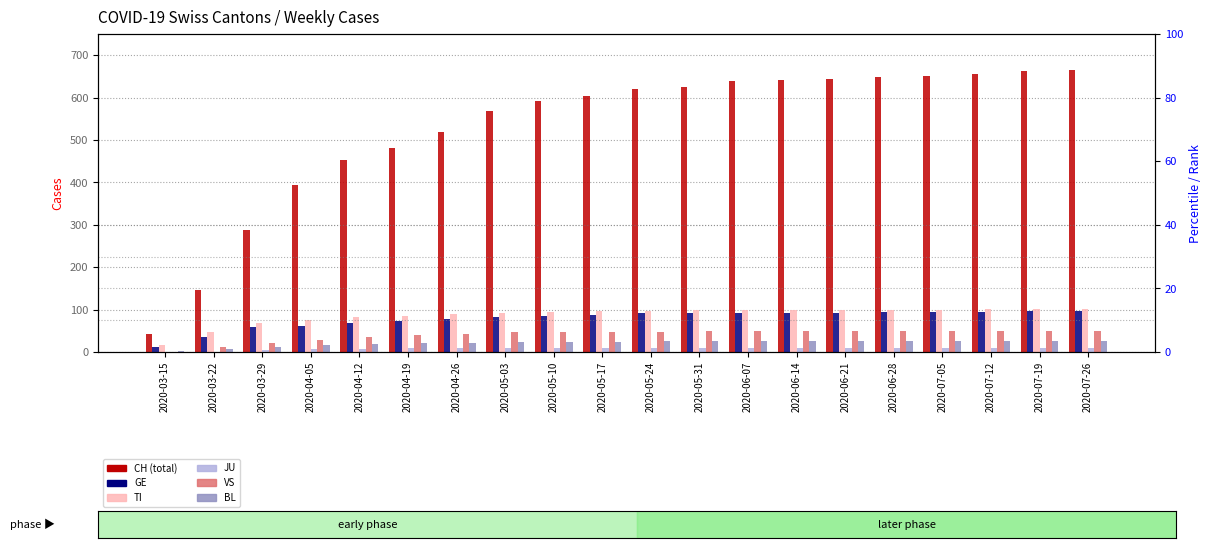

Does the chart contain any negative values?

No